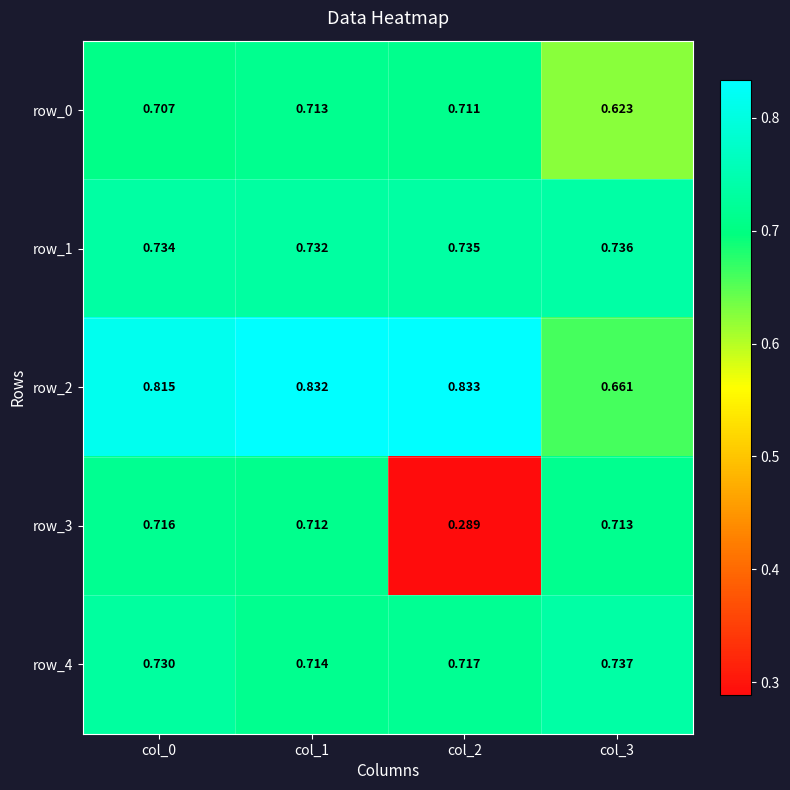

Is the value of row_2 at col_1 greater than the value of row_0 at col_2?

Yes